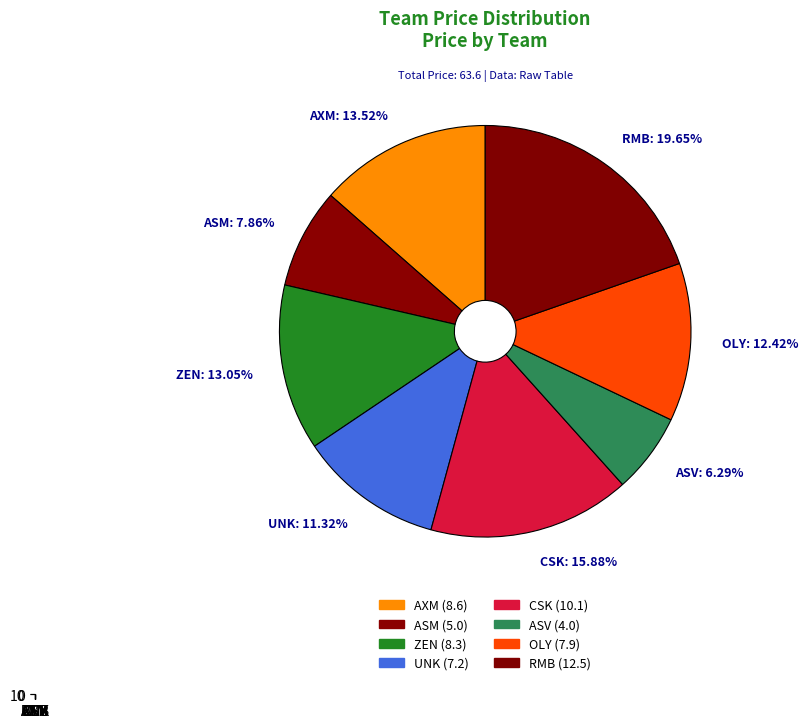

What is the change in value from ASV to OLY?

+3.9